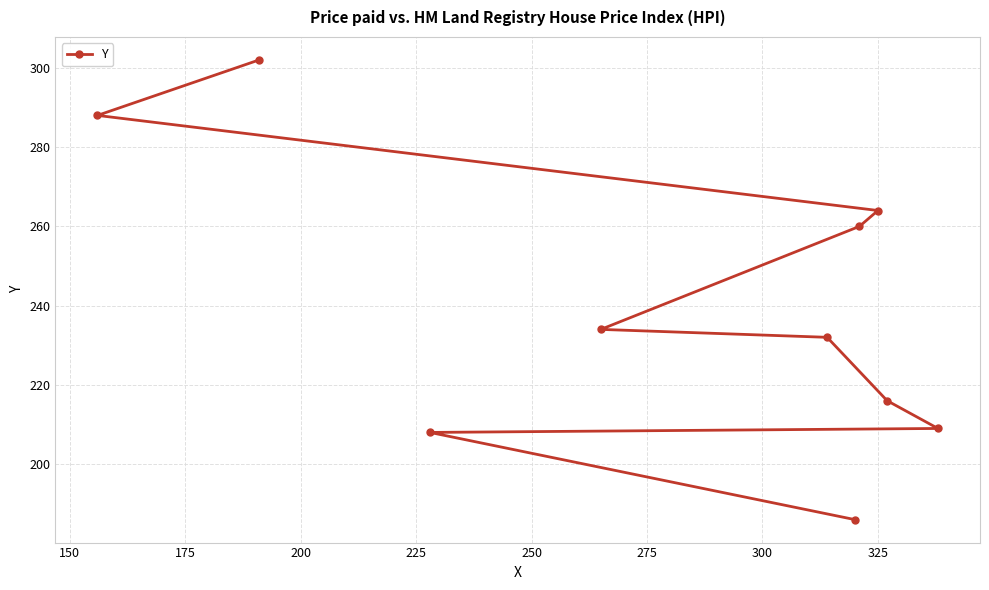

What is the value of the 9th point from the left?

216